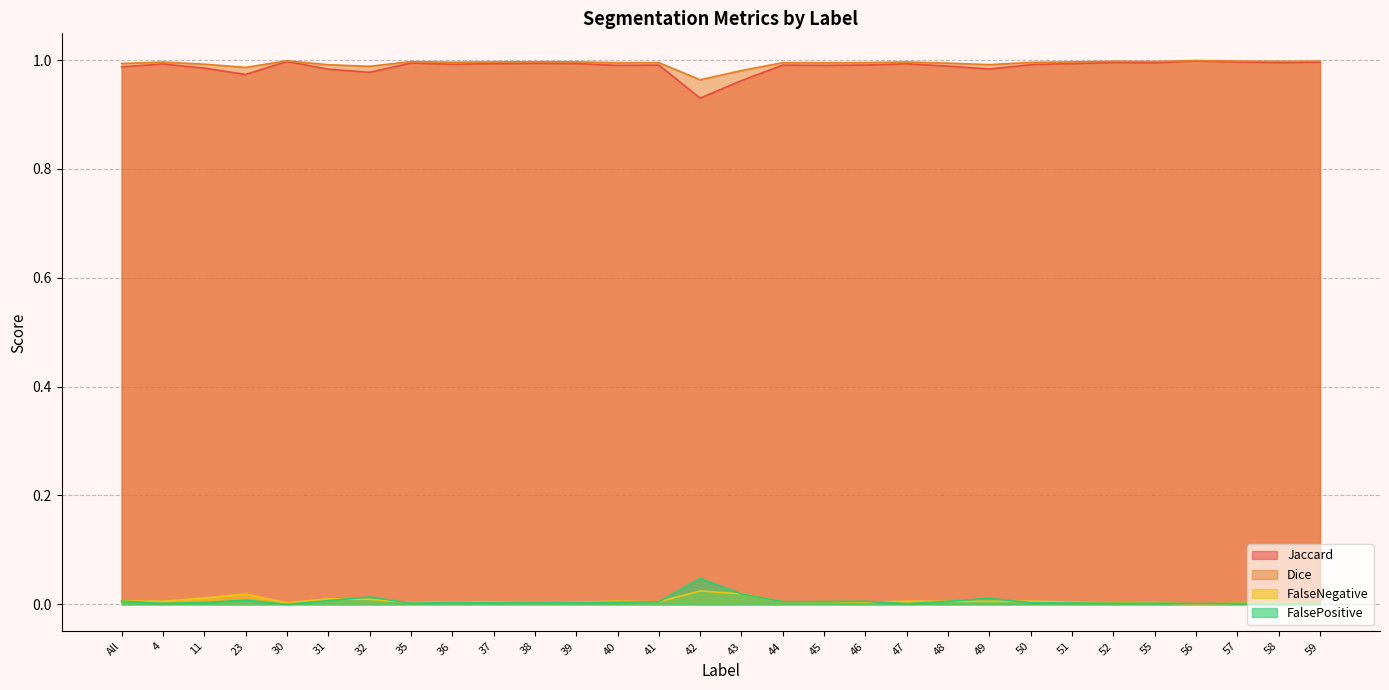

Does the chart display data point markers on the line(s)?

No